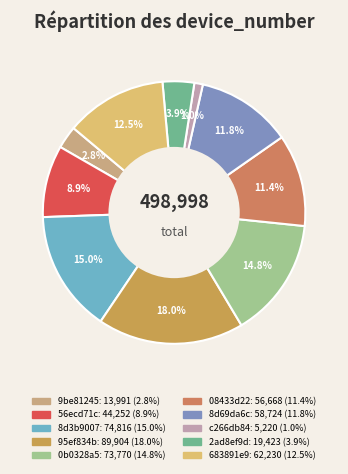

What percentage is the 56ecd71c slice, to the nearest percent?

9%